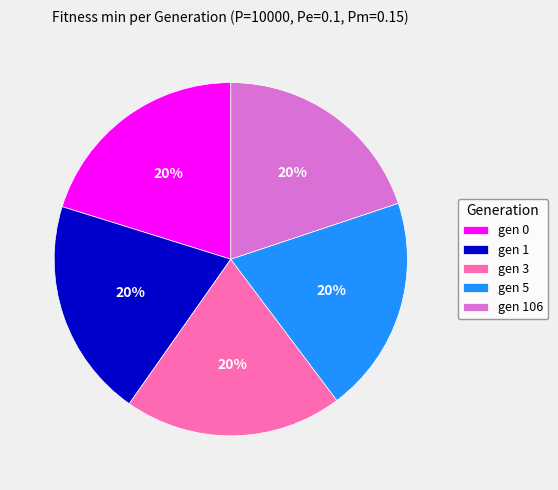

To the nearest percent, what is the combined percentage of gen 106 and gen 3?

40%